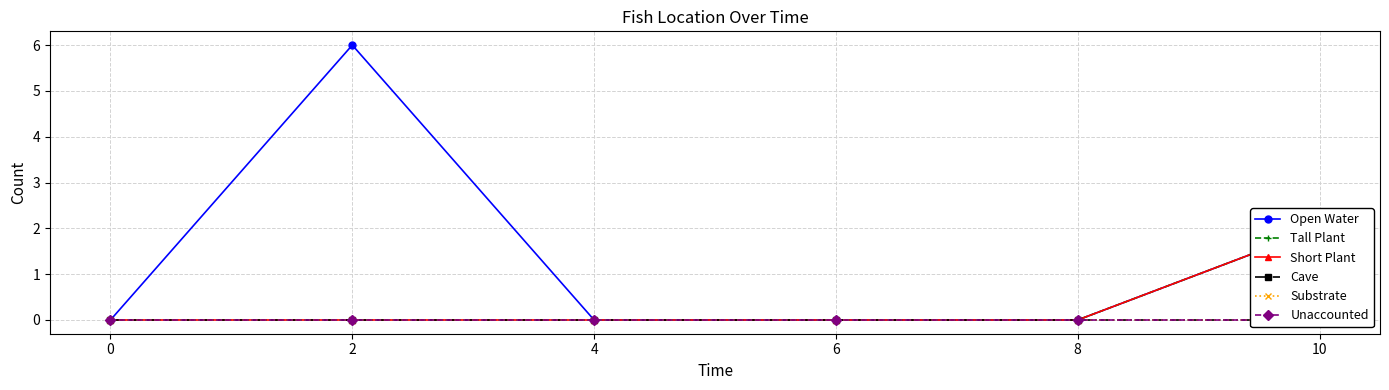

Reading right to left, extract all data points from this chart.

Open Water: 2	0	0	0	6	0
Tall Plant: 2	0	0	0	0	0
Short Plant: 2	0	0	0	0	0
Cave: 0	0	0	0	0	0
Substrate: 0	0	0	0	0	0
Unaccounted: 0	0	0	0	0	0